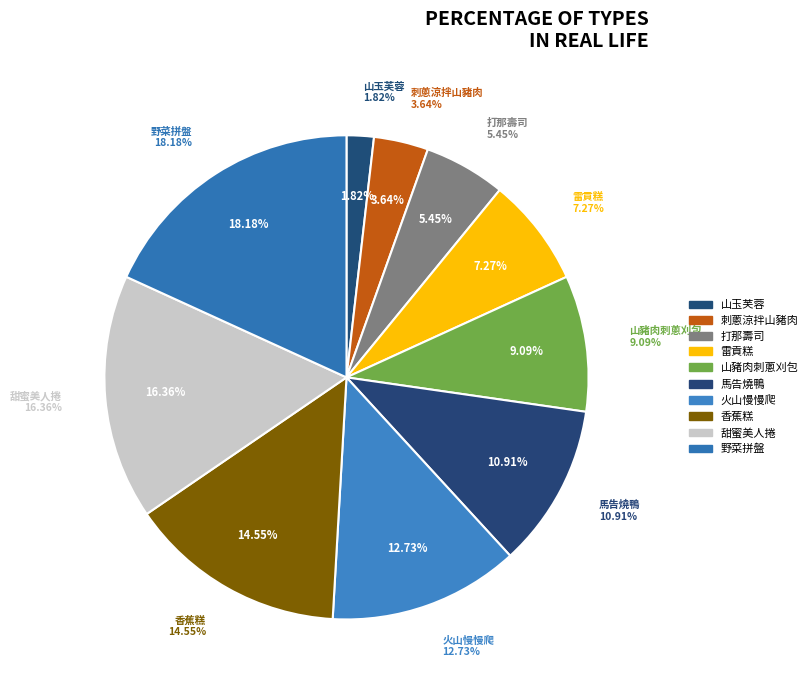

Combined, what portion of the pie is 山玉芙蓉 and 野菜拼盤?

20.0%